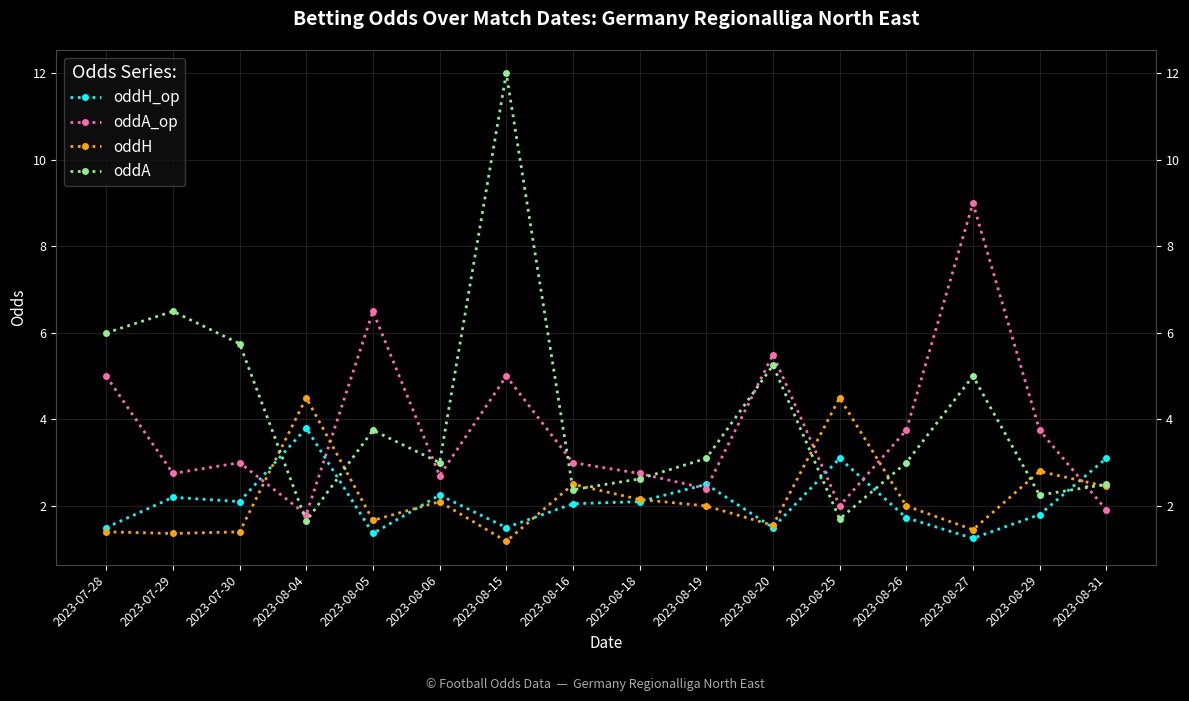

How many lines are shown in the chart?

4